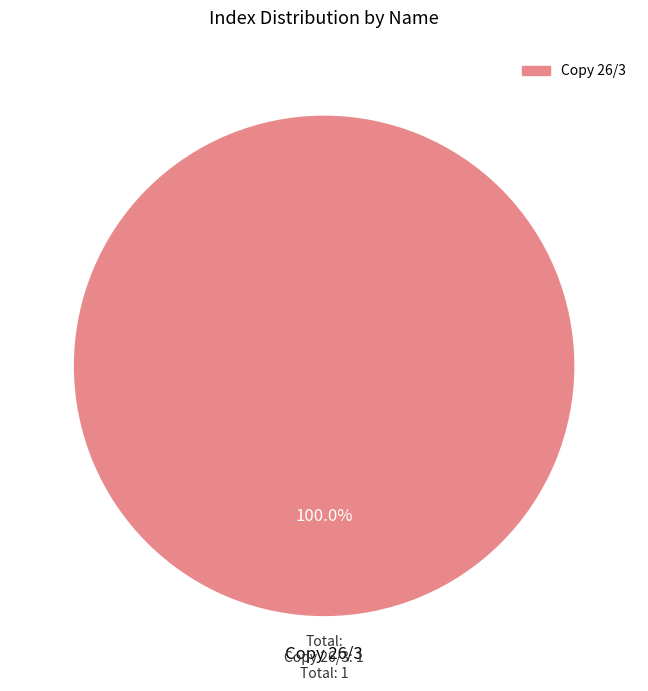

Does any single category account for the majority?

Yes